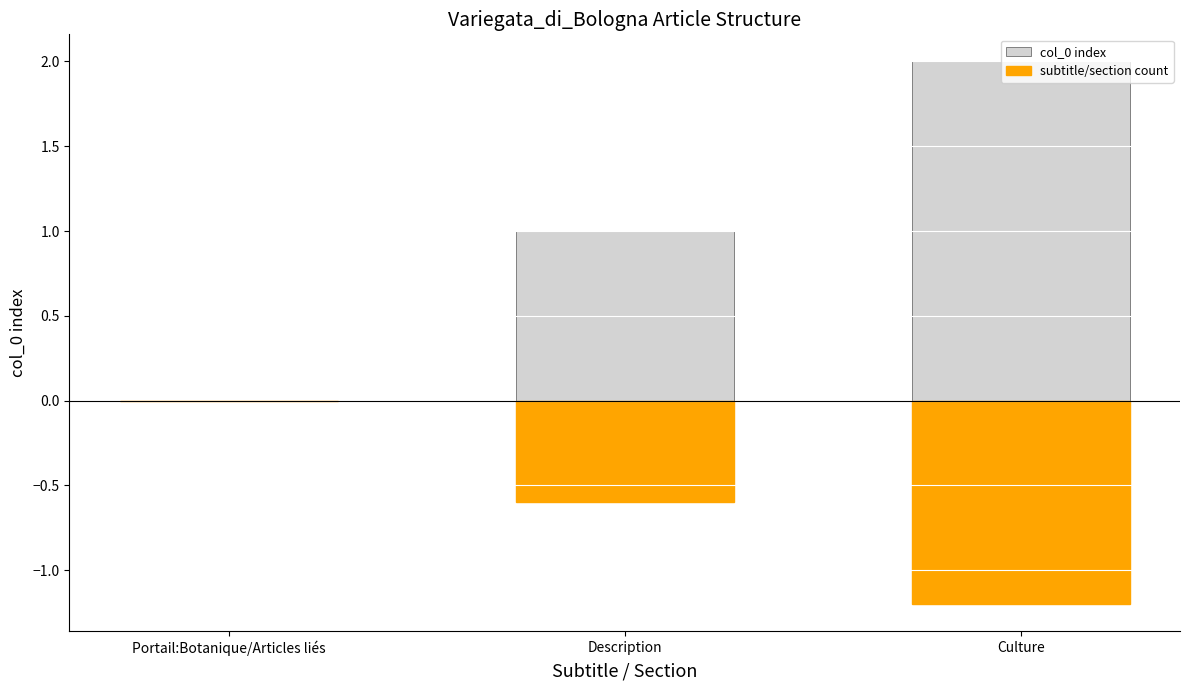

The col_0 index series shows 2.0 at Culture. True or false?

True